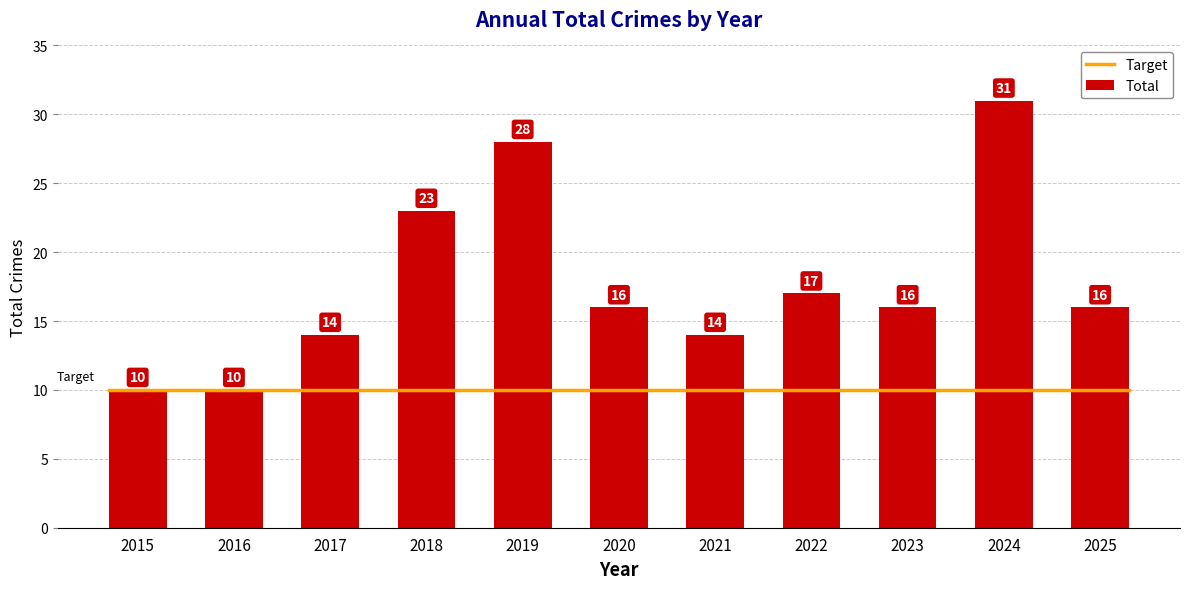

Approximately how many times larger is the value at 2024 compared to 2017?

2.2